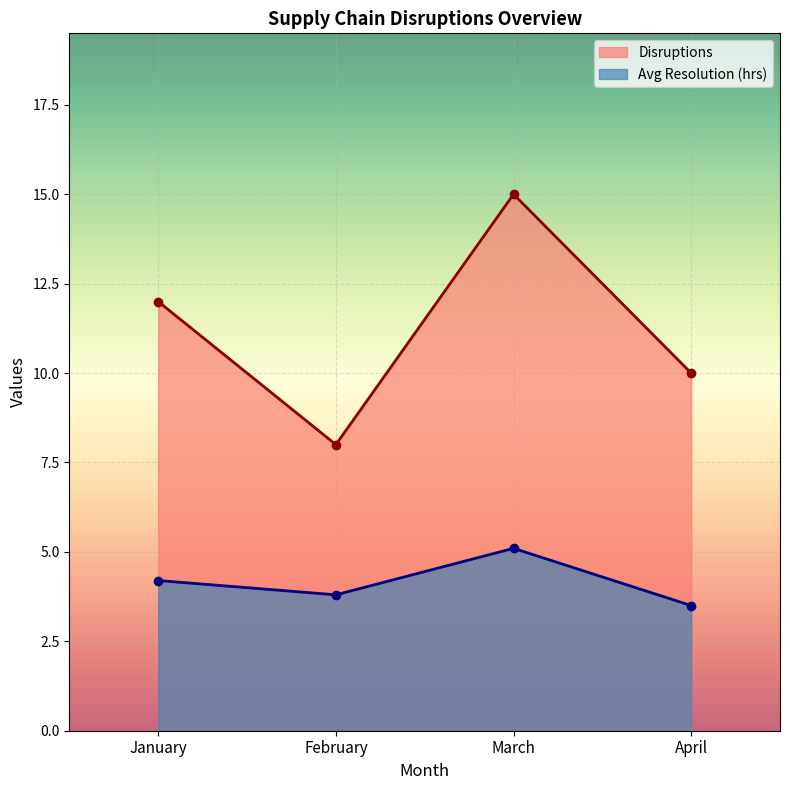

Is it true that Avg Resolution (hrs) equals 2.2 at February?

False